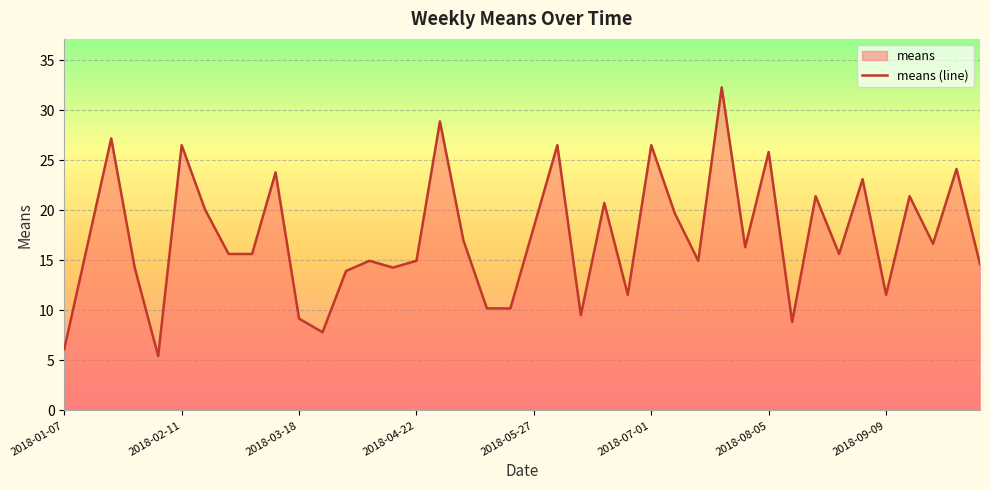

What is the difference between the values at 2018-01-07 and 2018-05-27?

12.2